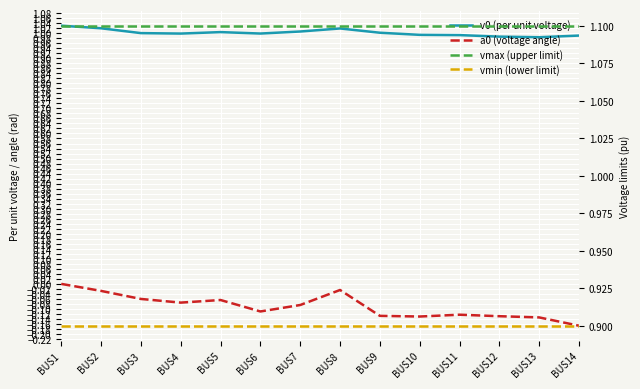

What is the lowest value of the a0 (voltage angle) series?

-0.2